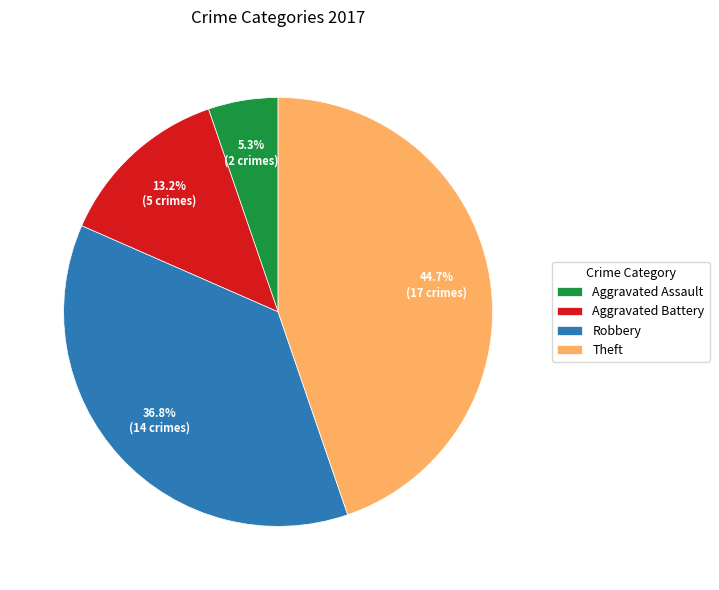

To the nearest percent, what is the difference between the largest and smallest slice percentages?

39%